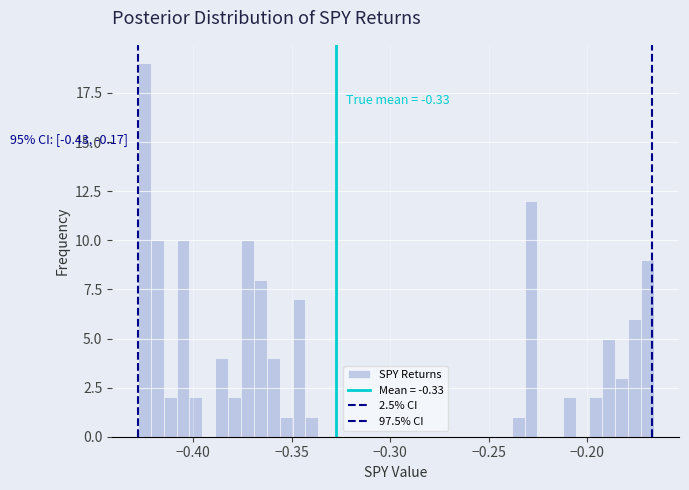

Read against the x-axis, roughly where is the centre of the tallest bar?

-0.425